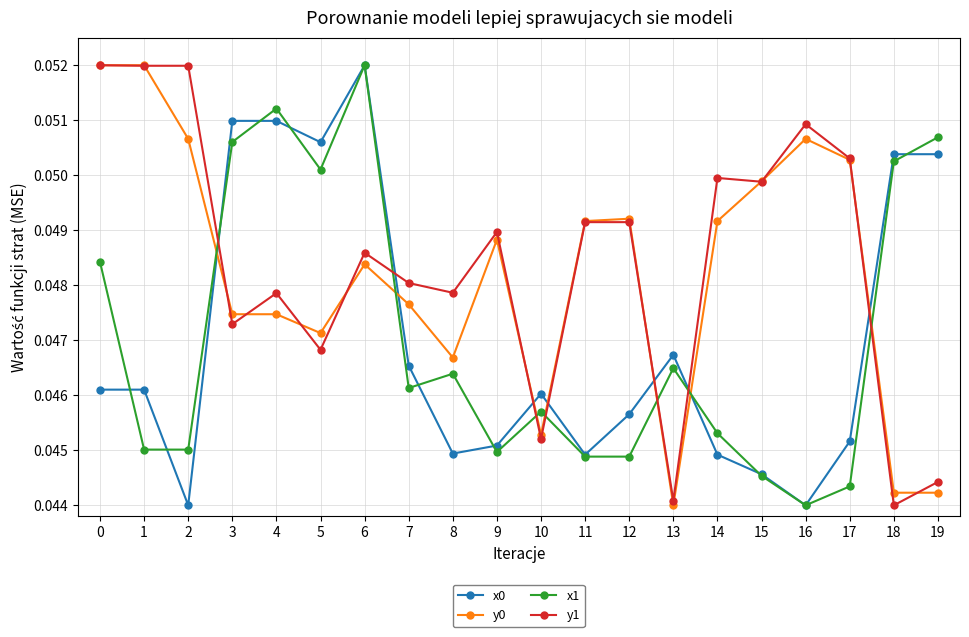

Is the value of y0 at 4 greater than the value of y1 at 5?

Yes